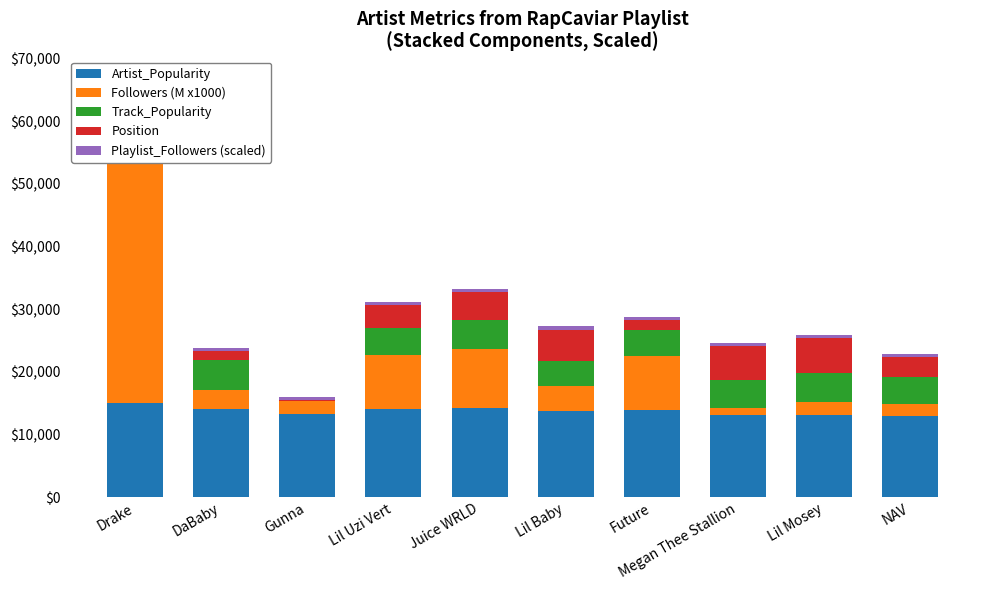

Reading left to right, list all the values displayed in this chart.

Artist_Popularity: Drake=15000.0	DaBaby=14100.0	Gunna=13350.0	Lil Uzi Vert=14100.0	Juice WRLD=14250.0	Lil Baby=13800.0	Future=13950.0	Megan Thee Stallion=13050.0	Lil Mosey=13050.0	NAV=12900.0
Followers (M x1000): Drake=46501.4	DaBaby=3042.6	Gunna=2012.4	Lil Uzi Vert=8647.0	Juice WRLD=9459.8	Lil Baby=3987.2	Future=8636.6	Megan Thee Stallion=1137.6	Lil Mosey=2063.6	NAV=1986.1
Track_Popularity: Drake=4350.0	DaBaby=4800.0	Gunna=0.0	Lil Uzi Vert=4300.0	Juice WRLD=4550.0	Lil Baby=3950.0	Future=4050.0	Megan Thee Stallion=4550.0	Lil Mosey=4650.0	NAV=4300.0
Position: Drake=600.0	DaBaby=1400.0	Gunna=200.0	Lil Uzi Vert=3600.0	Juice WRLD=4400.0	Lil Baby=5000.0	Future=1600.0	Megan Thee Stallion=5400.0	Lil Mosey=5600.0	NAV=3200.0
Playlist_Followers (scaled): Drake=500.0	DaBaby=500.0	Gunna=500.0	Lil Uzi Vert=500.0	Juice WRLD=500.0	Lil Baby=500.0	Future=500.0	Megan Thee Stallion=500.0	Lil Mosey=500.0	NAV=500.0